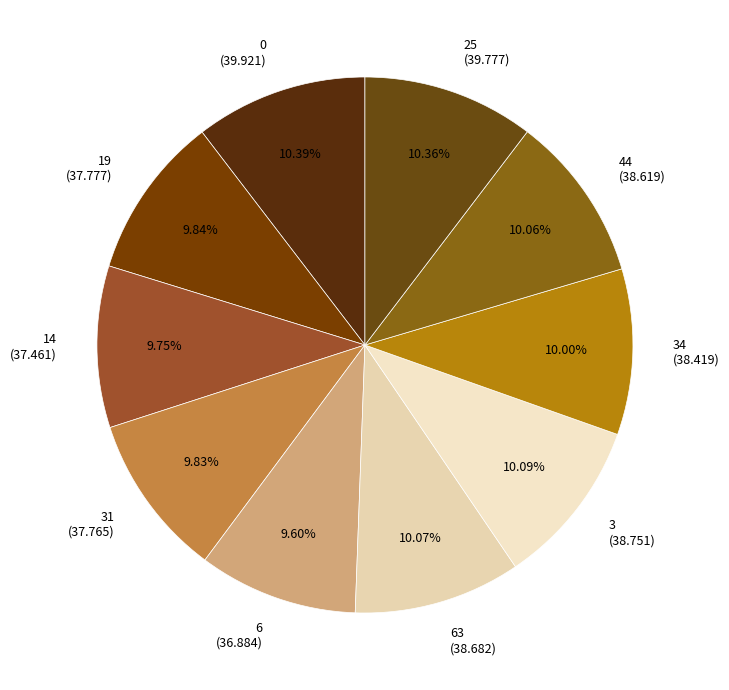

Approximately how many times larger is the value at 34 compared to 0?

1.0